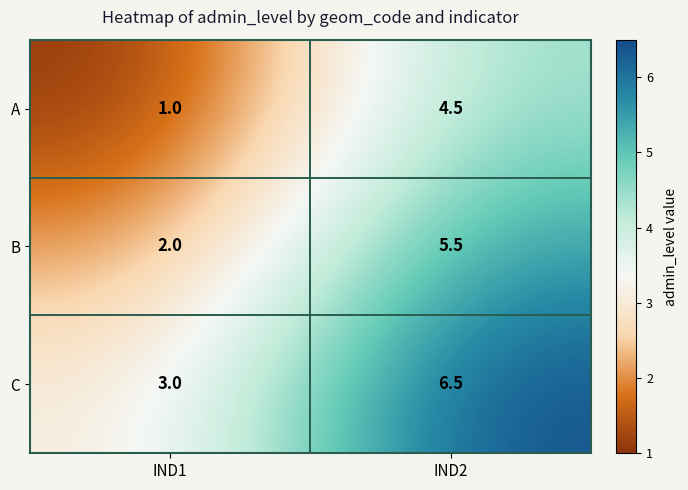

Rank the series at IND1 from lowest to highest value.

A, B, C